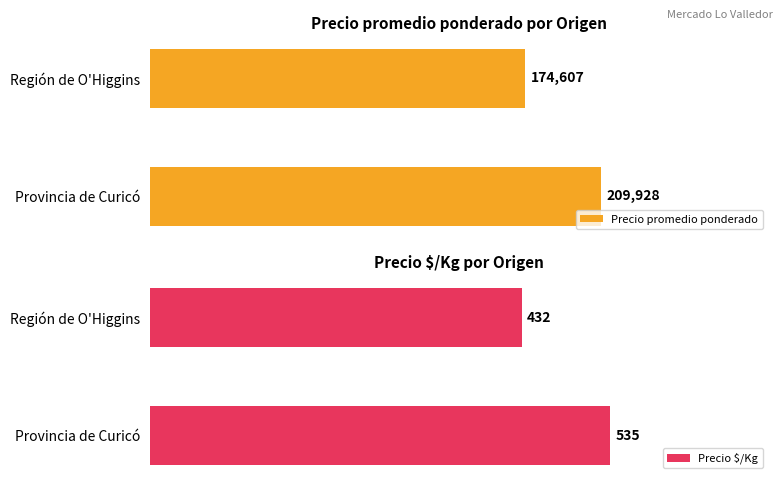

Rank the categories by Precio promedio ponderado value from highest to lowest.

Provincia de Curicó, Región de O'Higgins